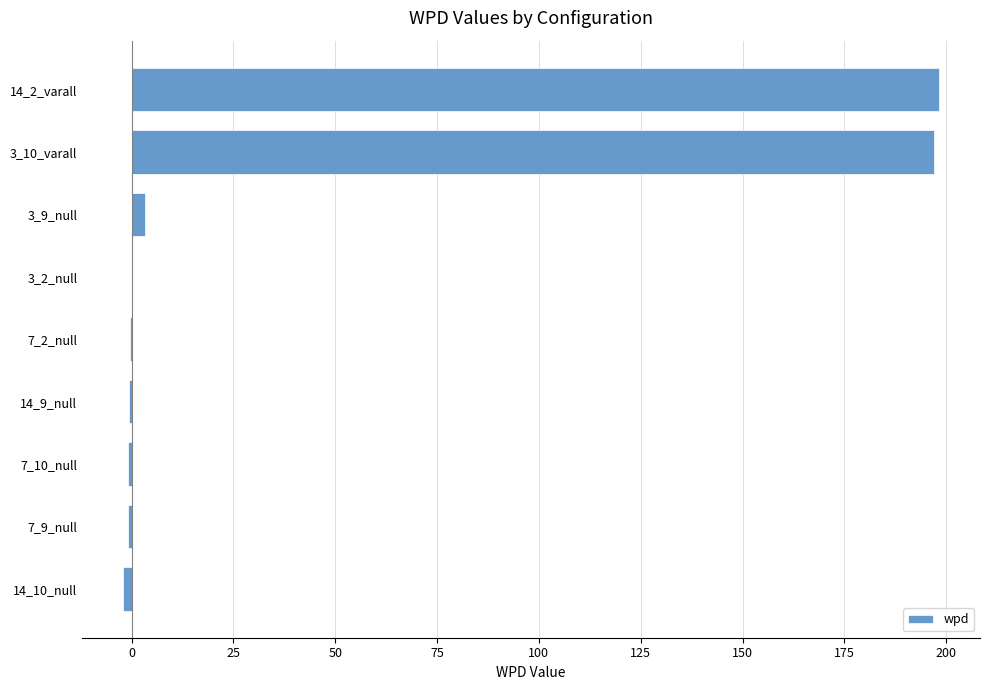

What is the maximum value shown in the chart?

198.3